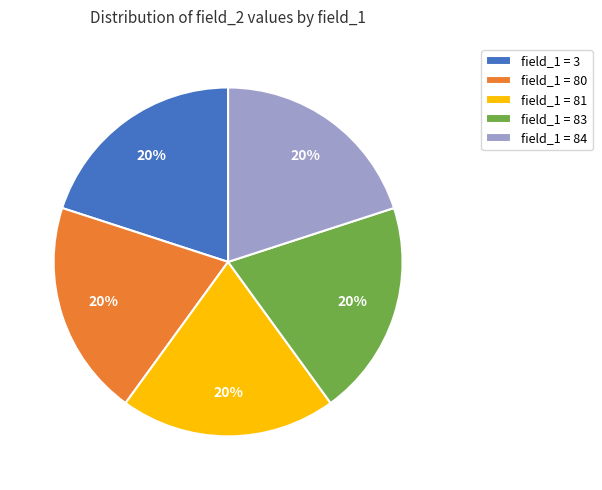

Is it true that field_1 = 81 is 31% of the pie?

False